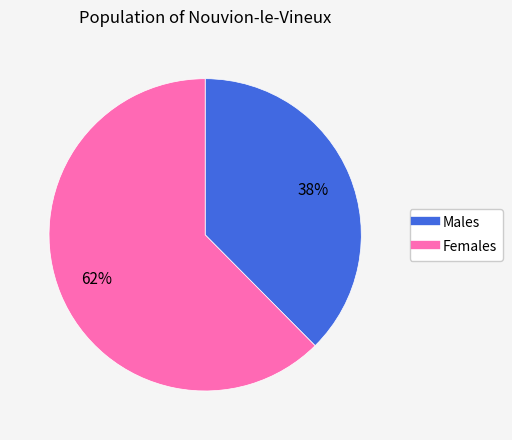

Does any single category account for the majority?

Yes